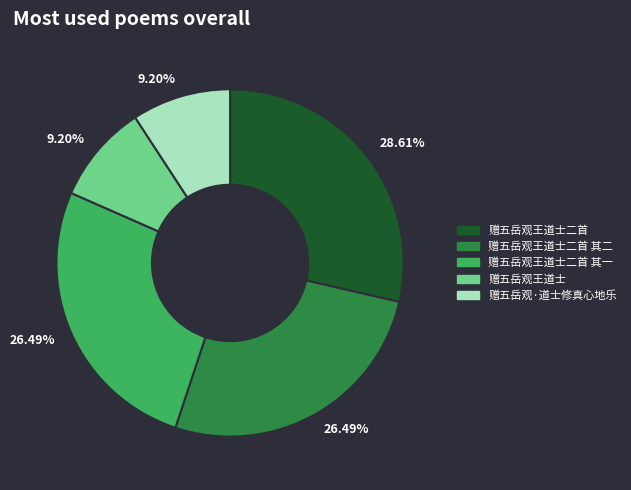

Is there any slice that represents more than half of the pie?

No